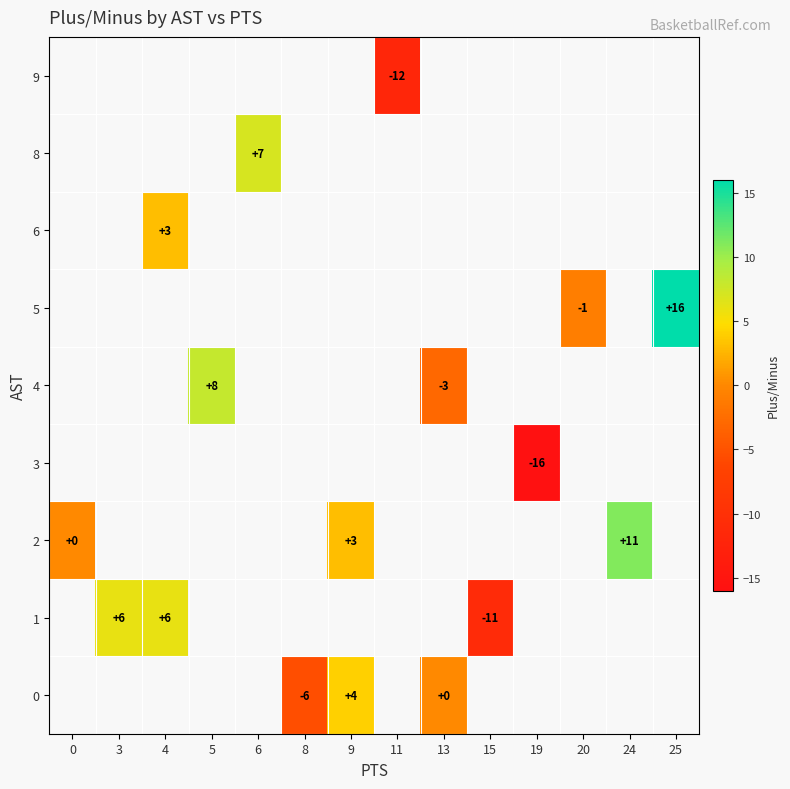

Is it true that 0 equals 4.0 at 9?

True